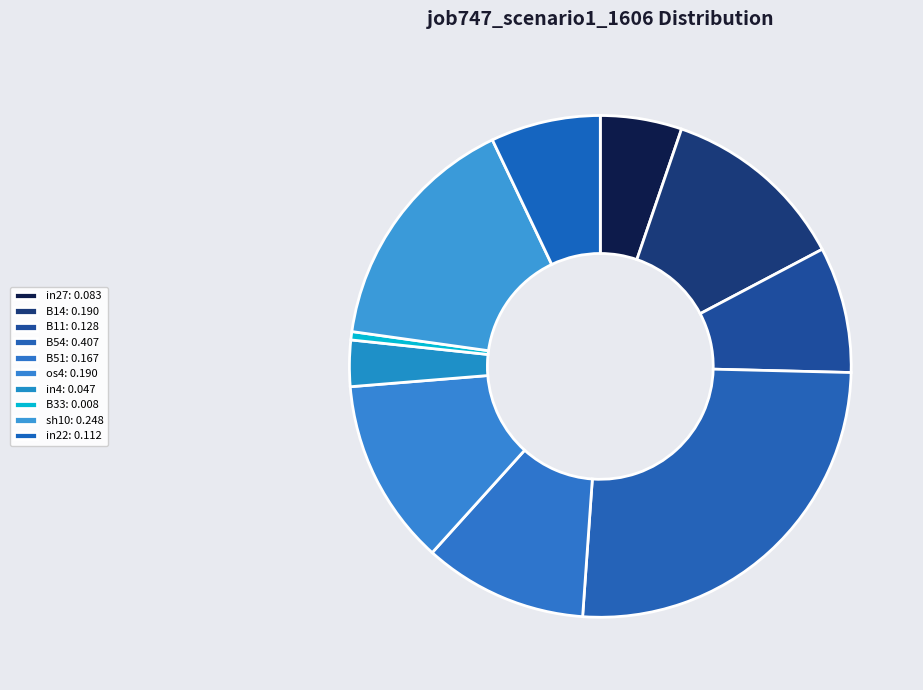

To the nearest percent, what percentage of the pie is B33?

1%